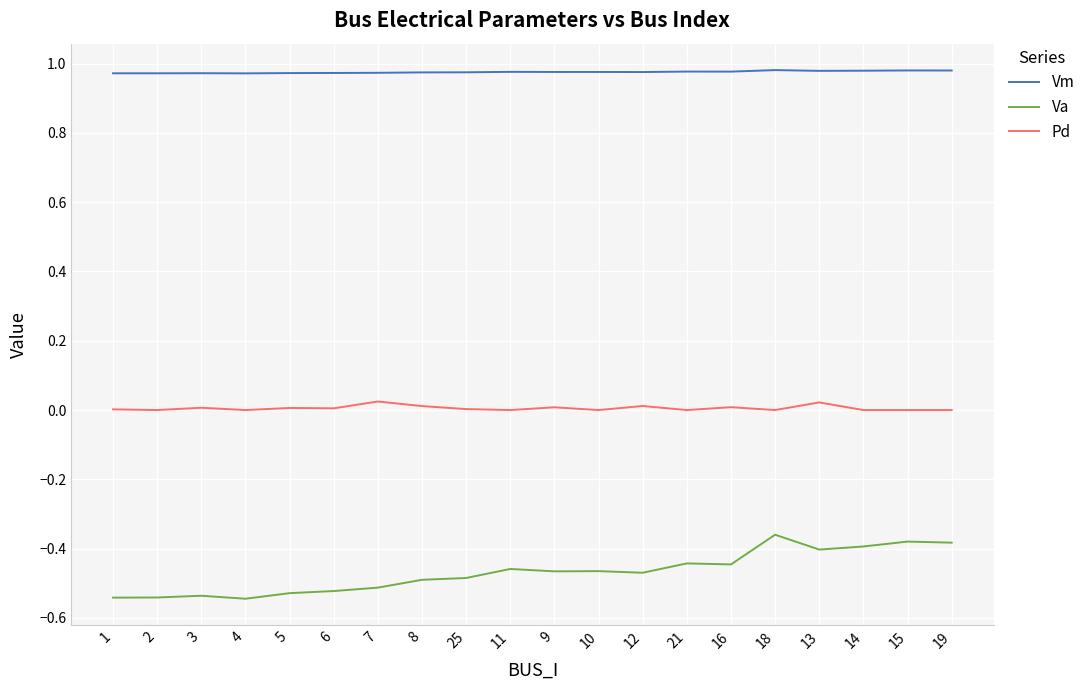

Is the value of Pd at 25 greater than the value of Va at 18?

Yes